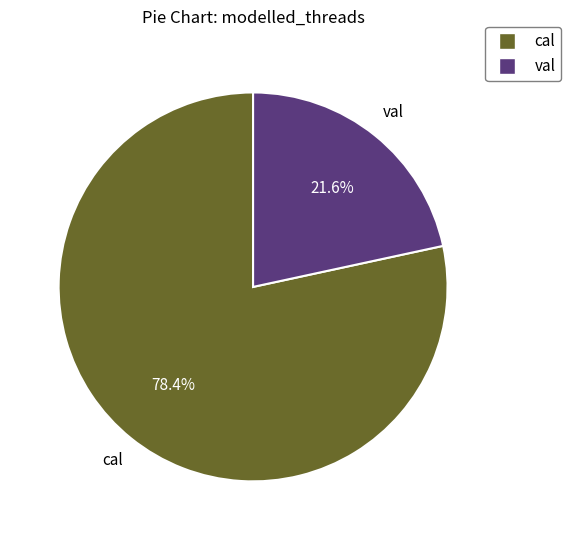

True or false: cal accounts for 72% of the total.

False